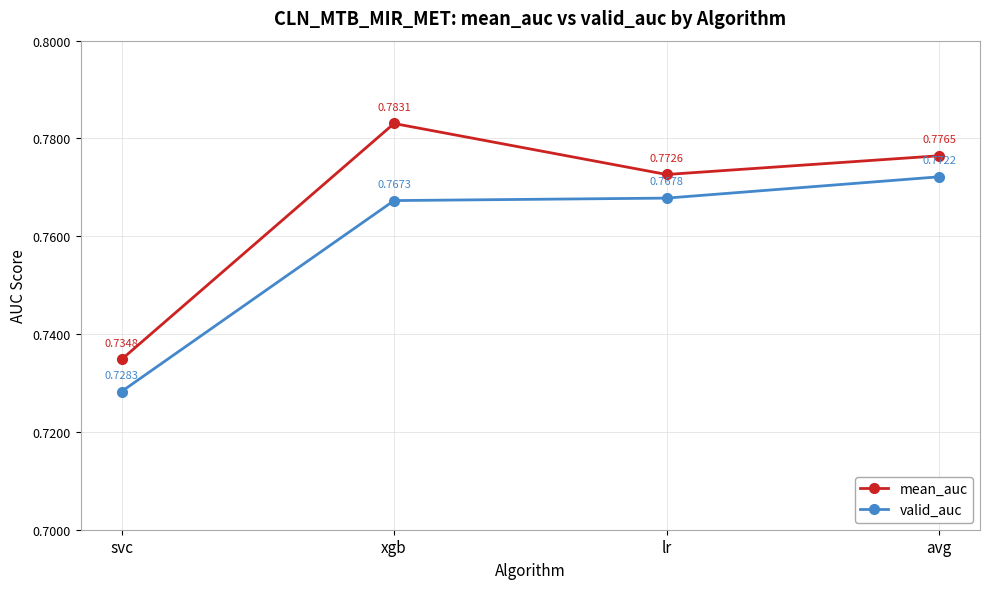

The mean_auc series shows 0.4 at svc. True or false?

False